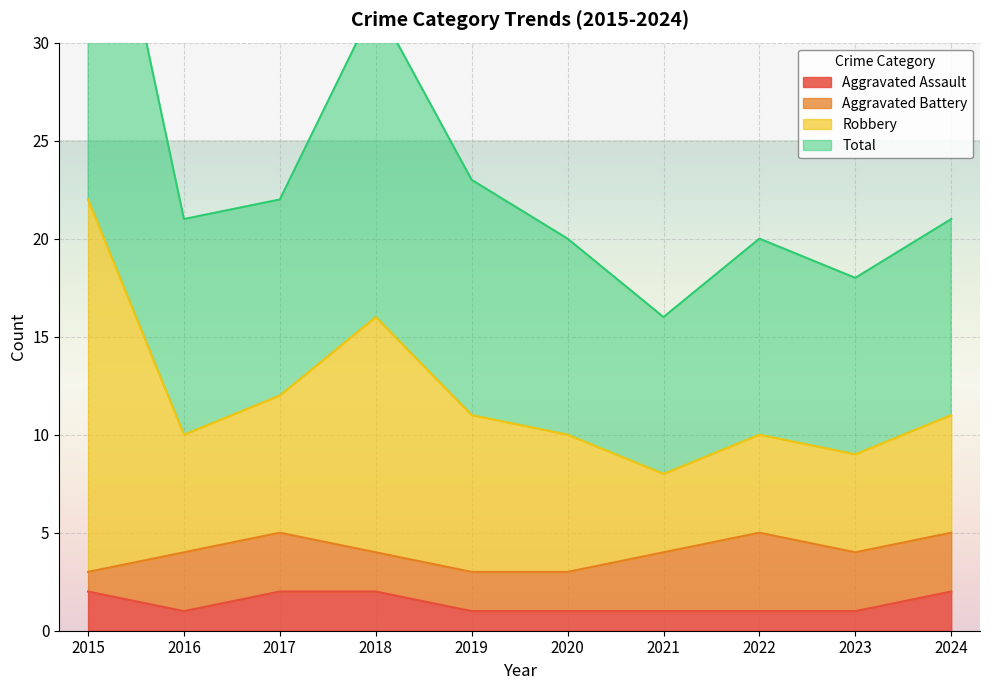

What is the sum of all Aggravated Assault values?

14